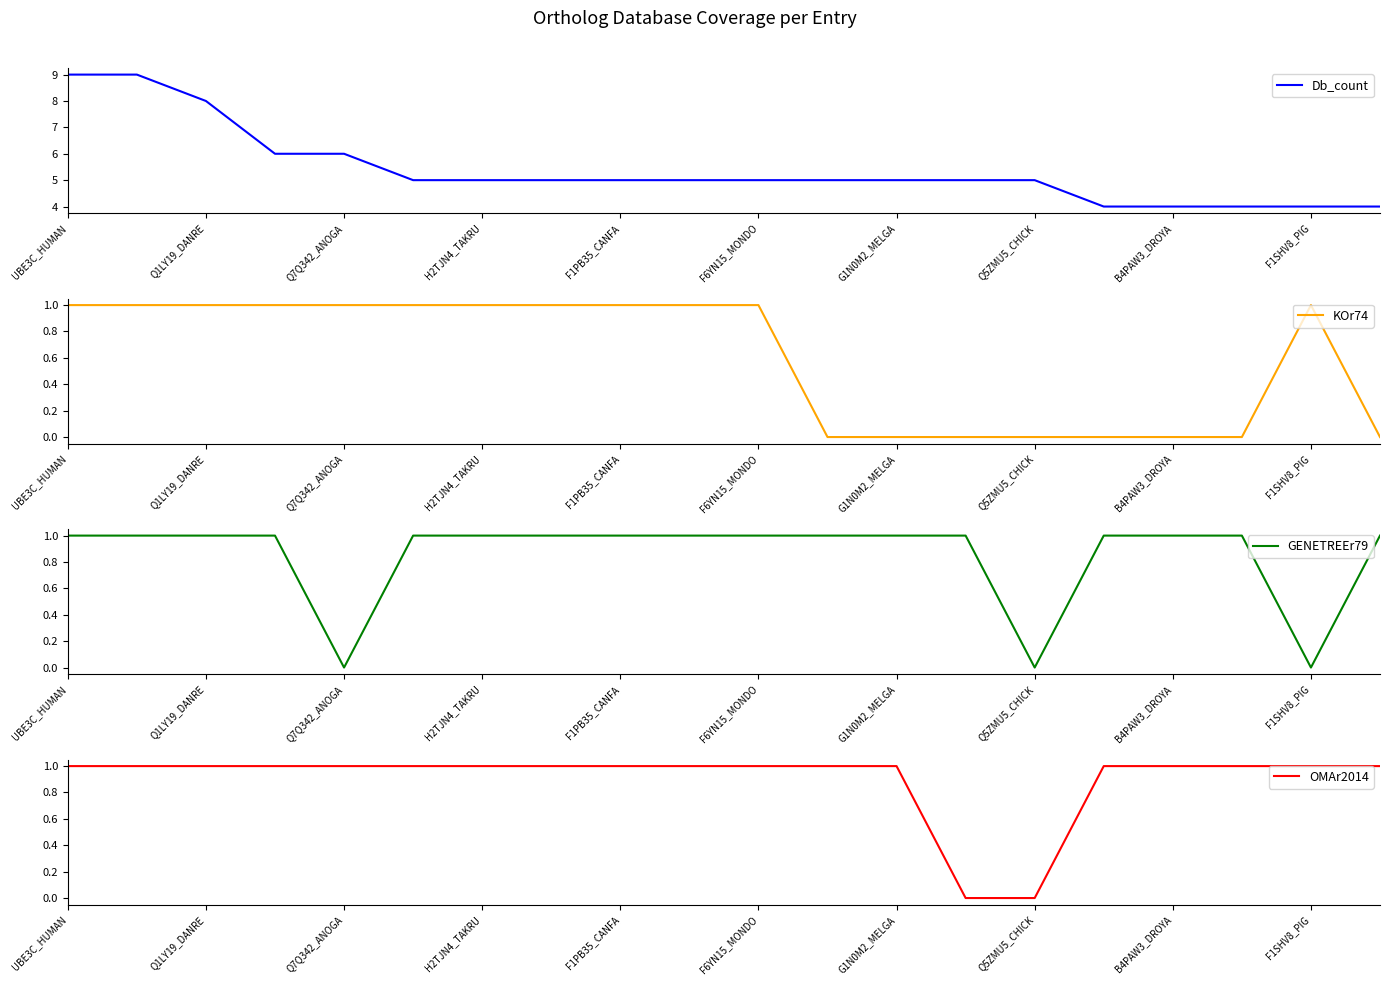

What is the minimum value for Db_count?

4